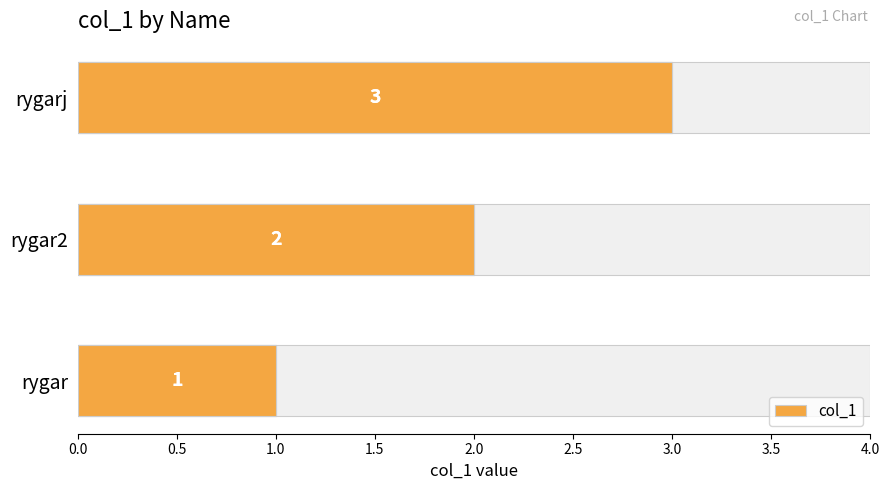

What is the difference between the maximum and minimum values?

2